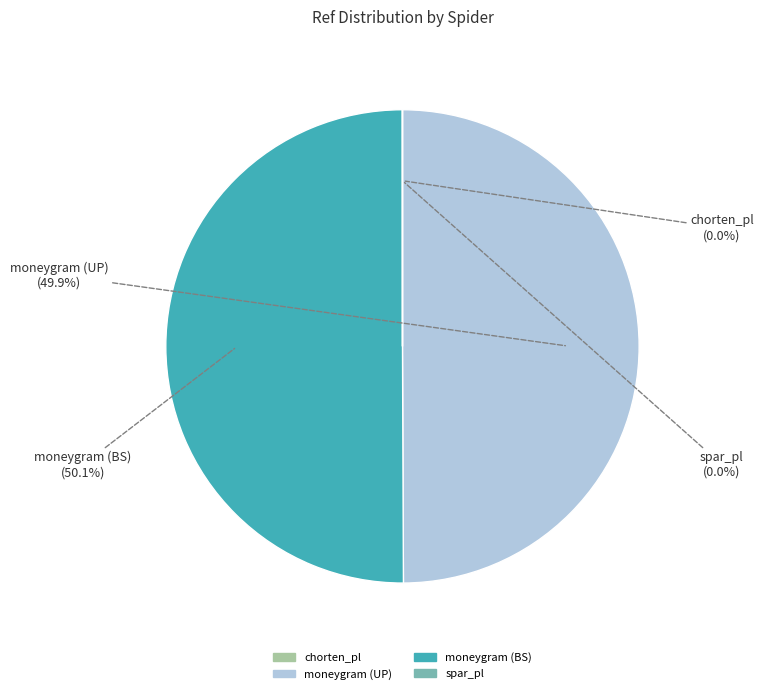

Do moneygram (BS) and moneygram (UP) together represent more than half of the pie?

Yes